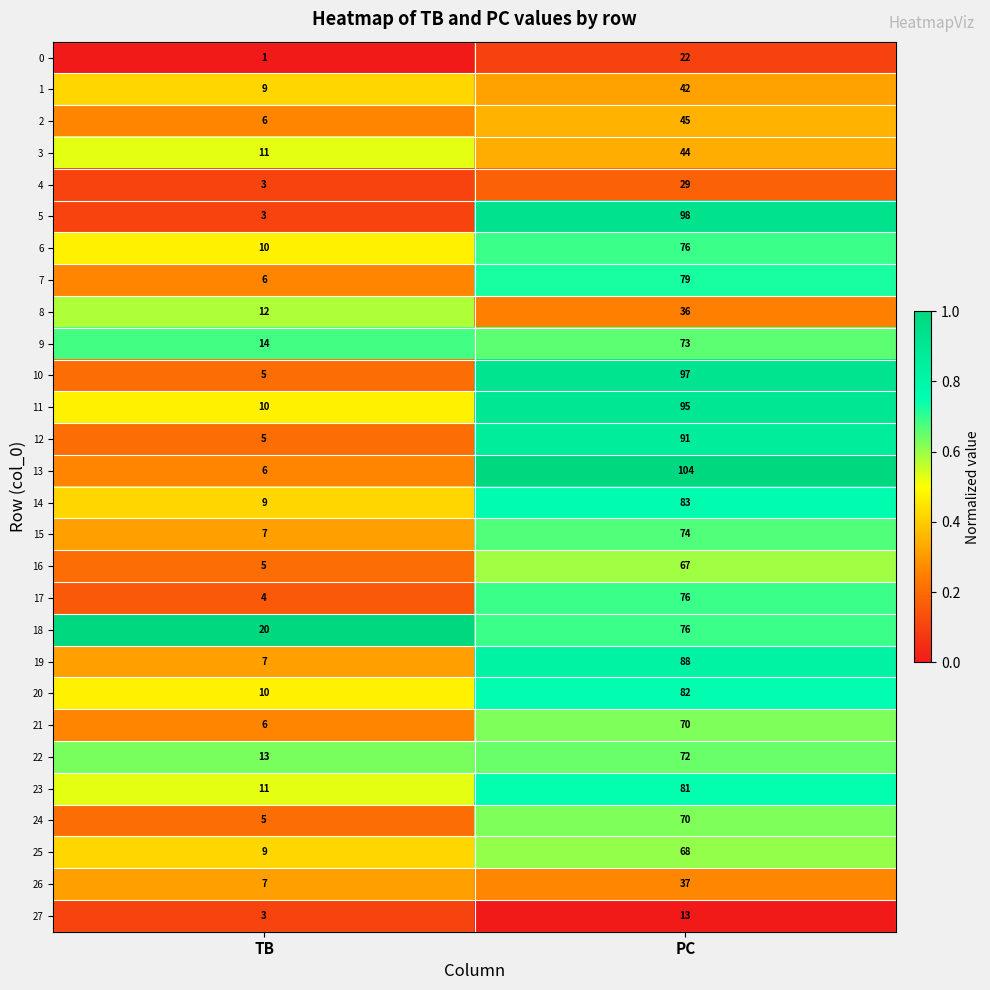

How many categories are shown in the chart?

2